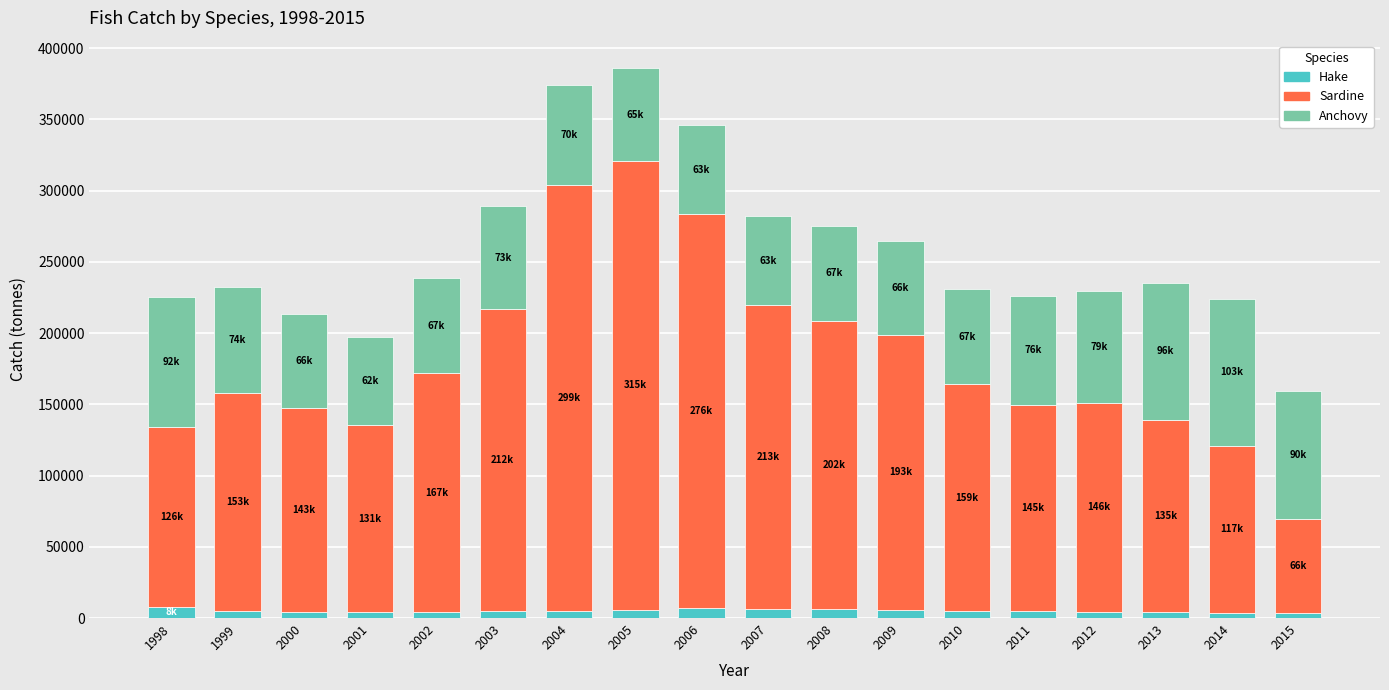

What is the average value of the Hake series?

5140.0